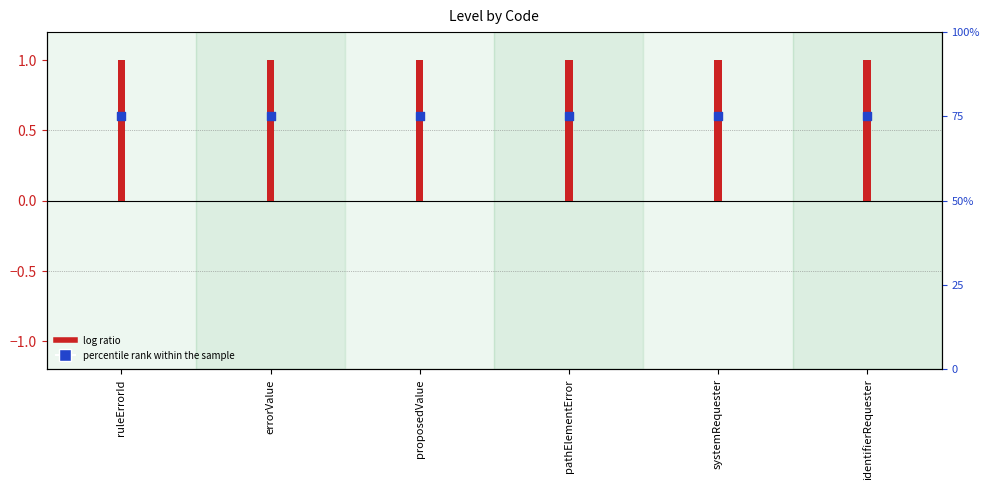

Which series reaches the maximum Y coordinate?

percentile rank within the sample